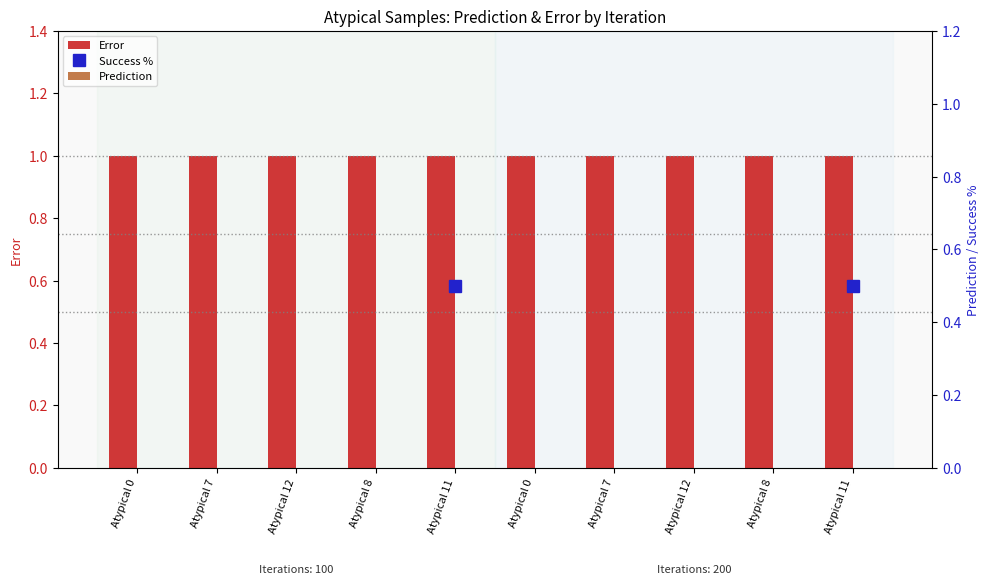

The Prediction series shows 0.0 at Atypical 12. True or false?

False